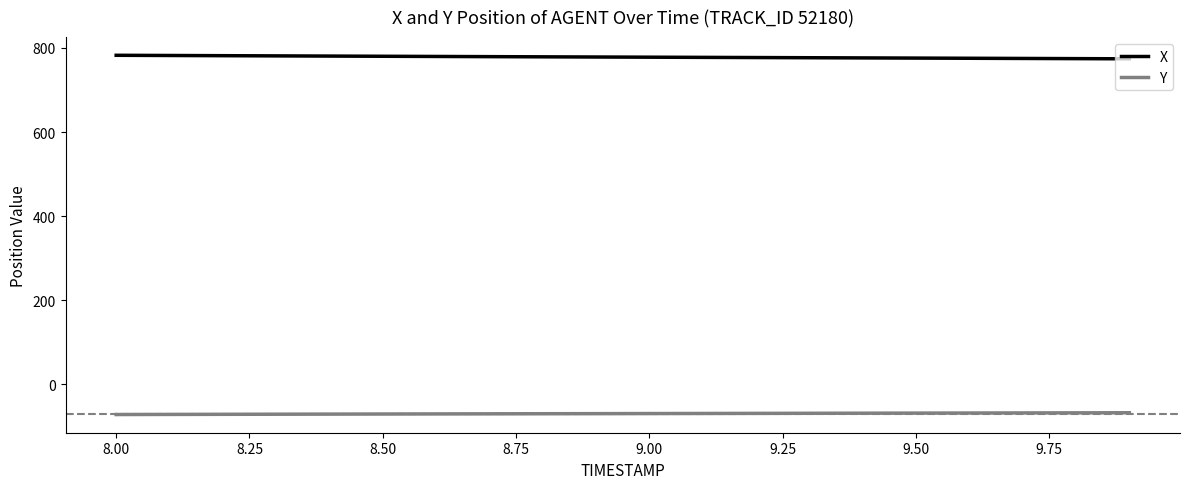

Which series has the largest total across all categories?

X